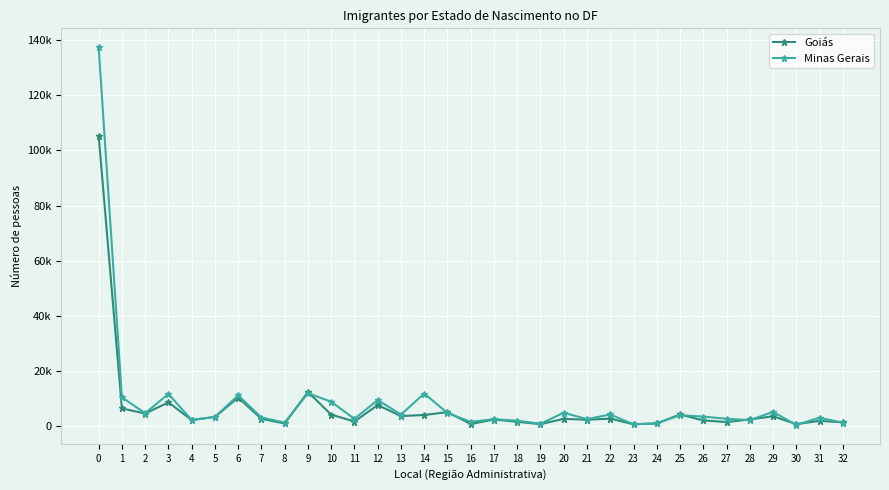

What is the value of the Minas Gerais point at the 20th from the left?

714